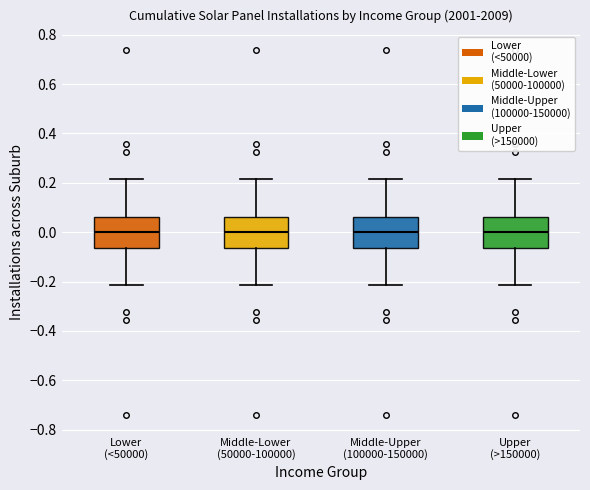

Reading left to right, read every box against the y-axis: the position of its median line, the range the box covers, and the ends of its whiskers. The values are not printed on the chart, so give them approximately, as read against the axis.

Lower (<50000): median 0.00, box -0.06 to 0.06, whiskers -0.22 to 0.22
Middle-Lower (50000-100000): median 0.00, box -0.06 to 0.06, whiskers -0.22 to 0.22
Middle-Upper (100000-150000): median 0.00, box -0.06 to 0.06, whiskers -0.22 to 0.22
Upper (>150000): median 0.00, box -0.06 to 0.06, whiskers -0.22 to 0.22